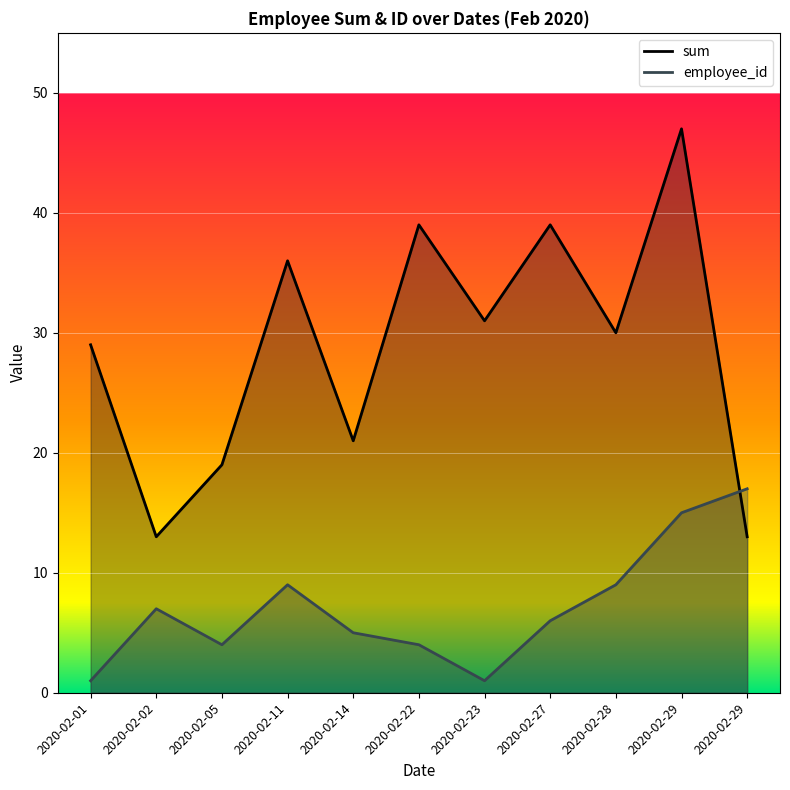

The value of sum at 2020-02-29 is 10. True or false?

False